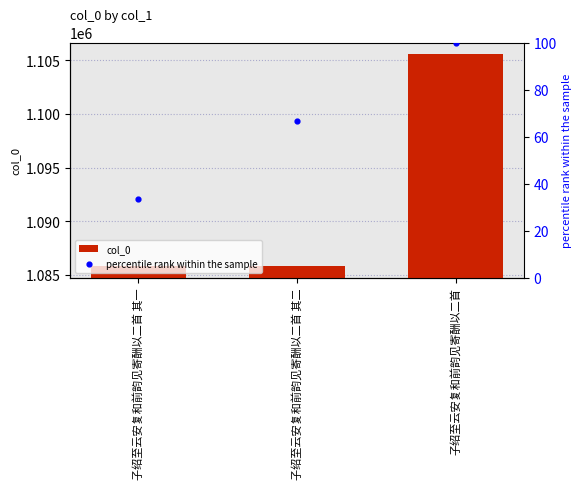

Between 子绍至云安复和前韵见寄酬以二首 其二 and 子绍至云安复和前韵见寄酬以二首 其一, which is larger?

子绍至云安复和前韵见寄酬以二首 其二